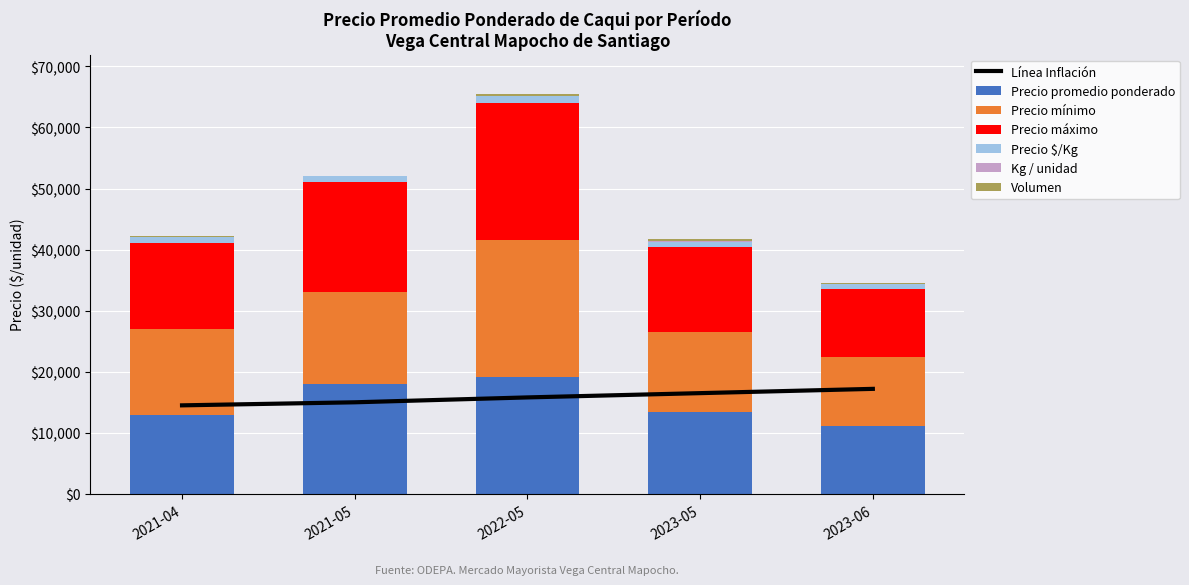

How many values in the Precio mínimo series are below 14000?

2